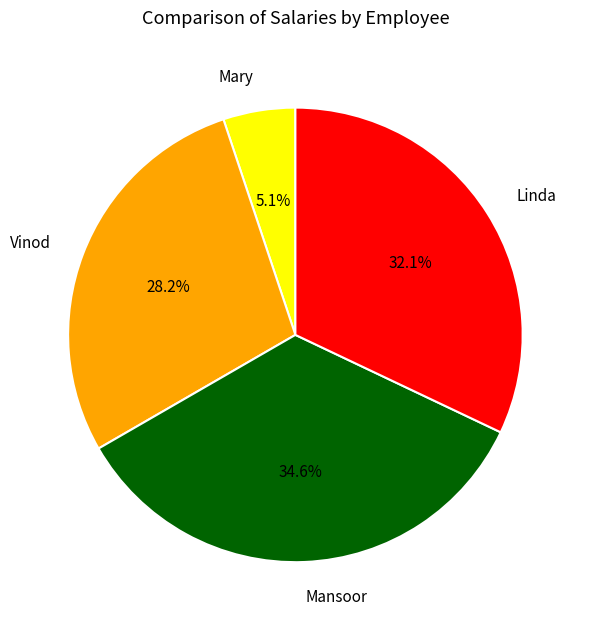

What percentage do Linda and Mary together represent?

37.2%